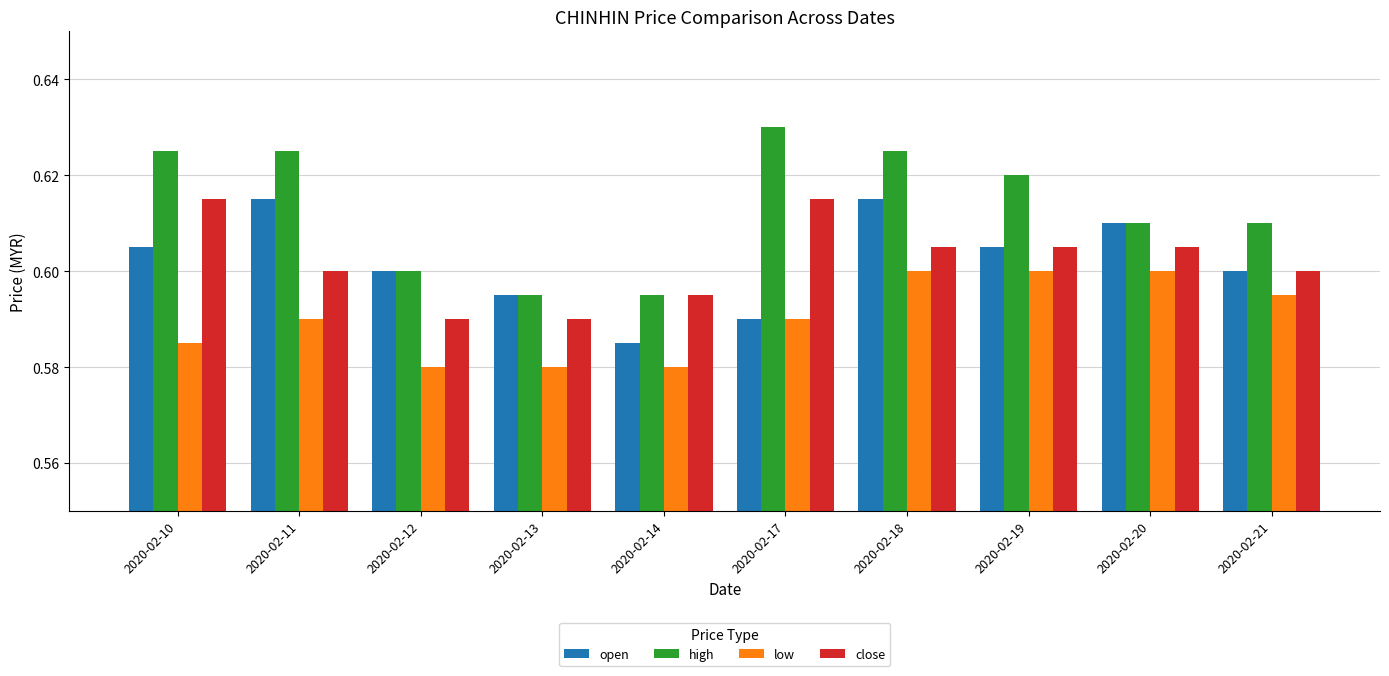

At which category does the chart reach its peak across all series?

2020-02-17